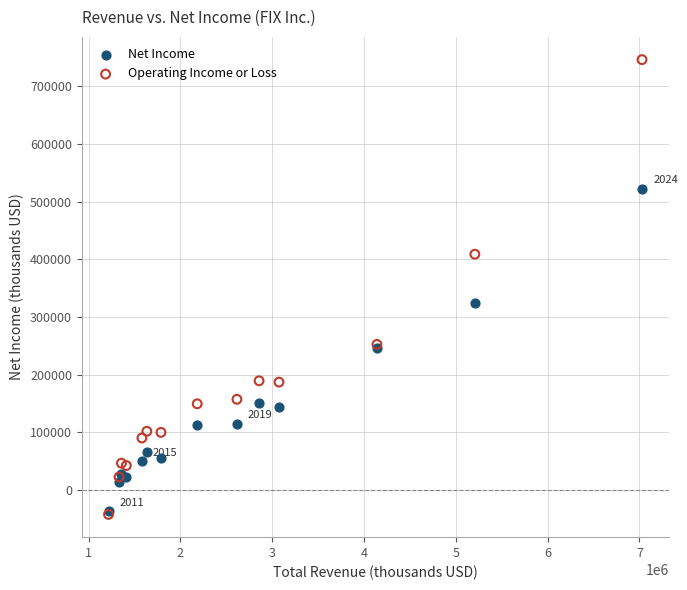

Which series reaches the maximum Y coordinate?

Operating Income or Loss